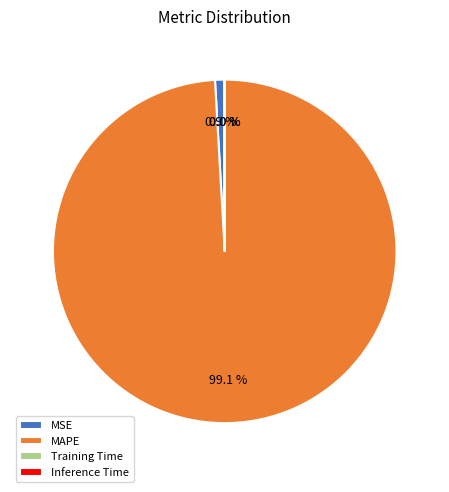

Which category has the biggest portion of the pie?

MAPE